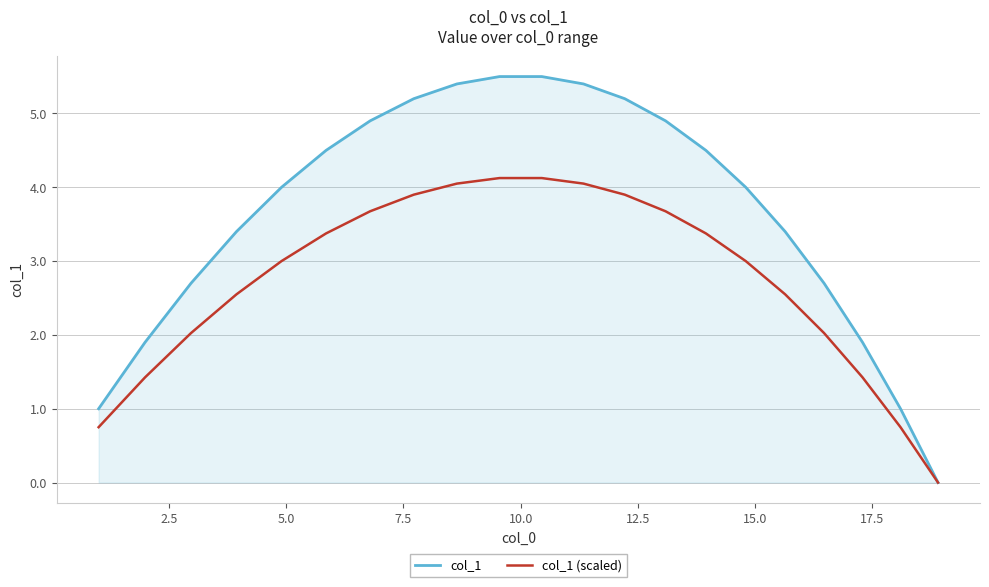

Does the chart display data point markers on the line(s)?

No